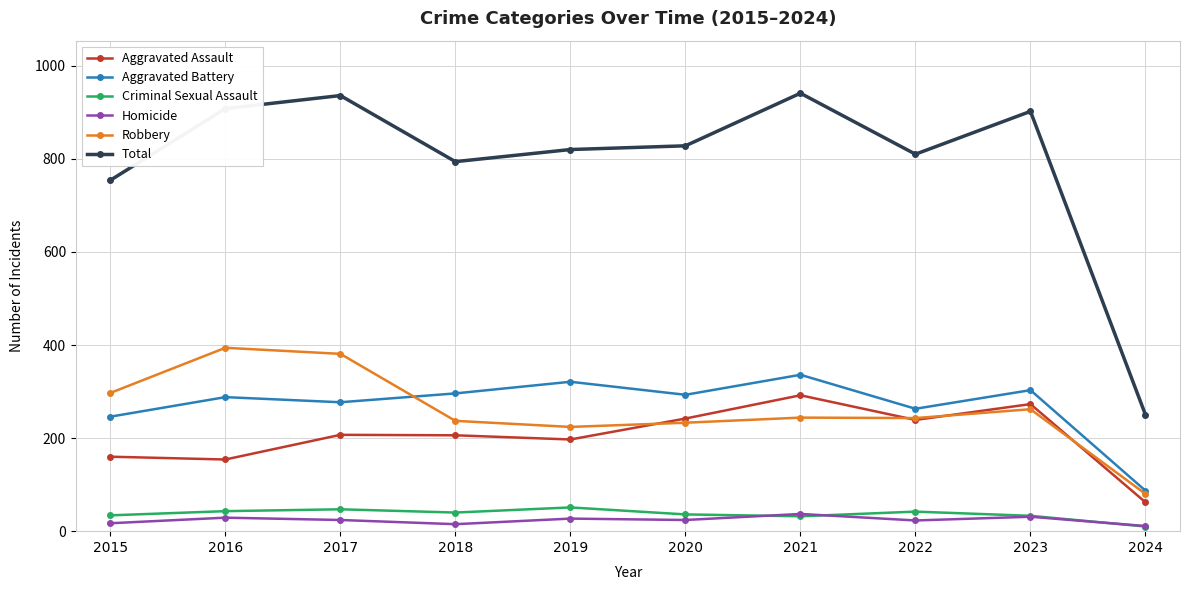

The value of Robbery at 2017 is 217. True or false?

False